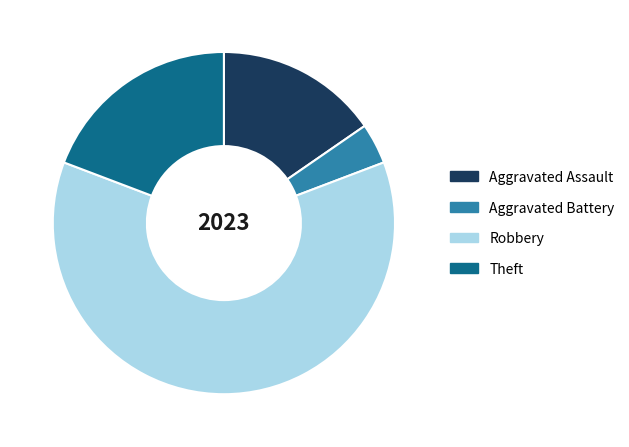

Is it true that Theft is 19% of the pie?

True